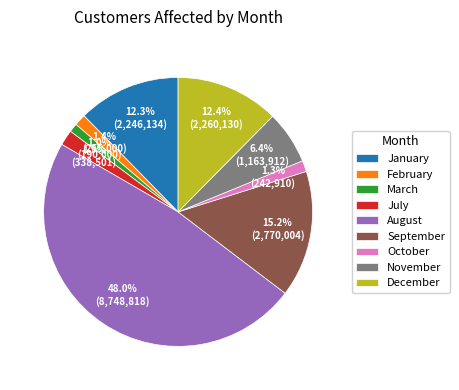

What percentage is NOT represented by February?

98.6%